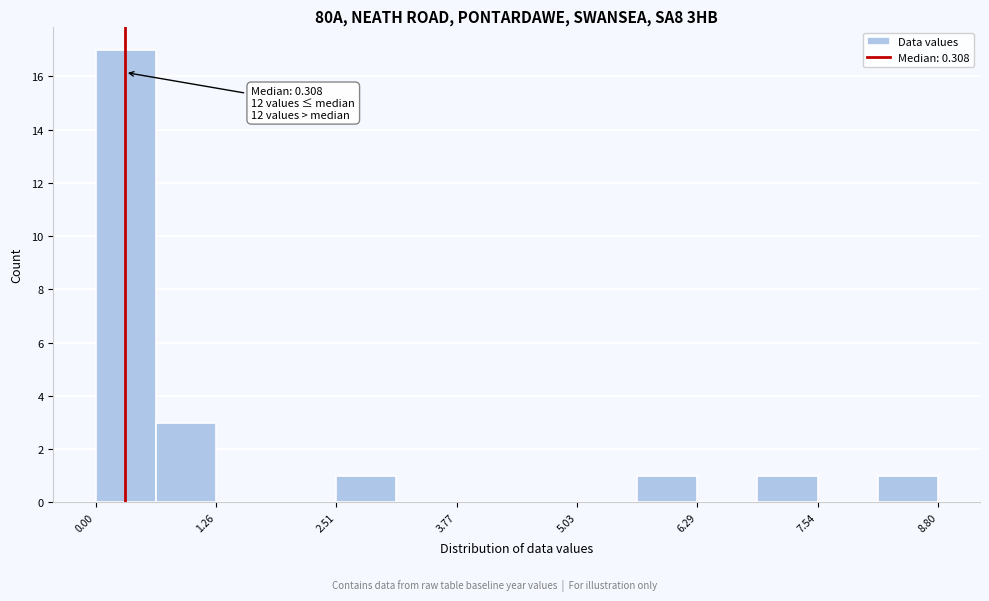

Read against the x-axis, roughly where is the centre of the tallest bar?

0.4